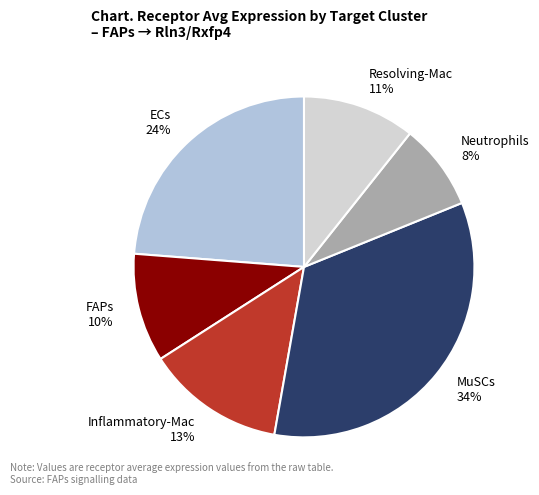

To the nearest percent, what is the combined percentage of Neutrophils and Resolving-Mac?

19%